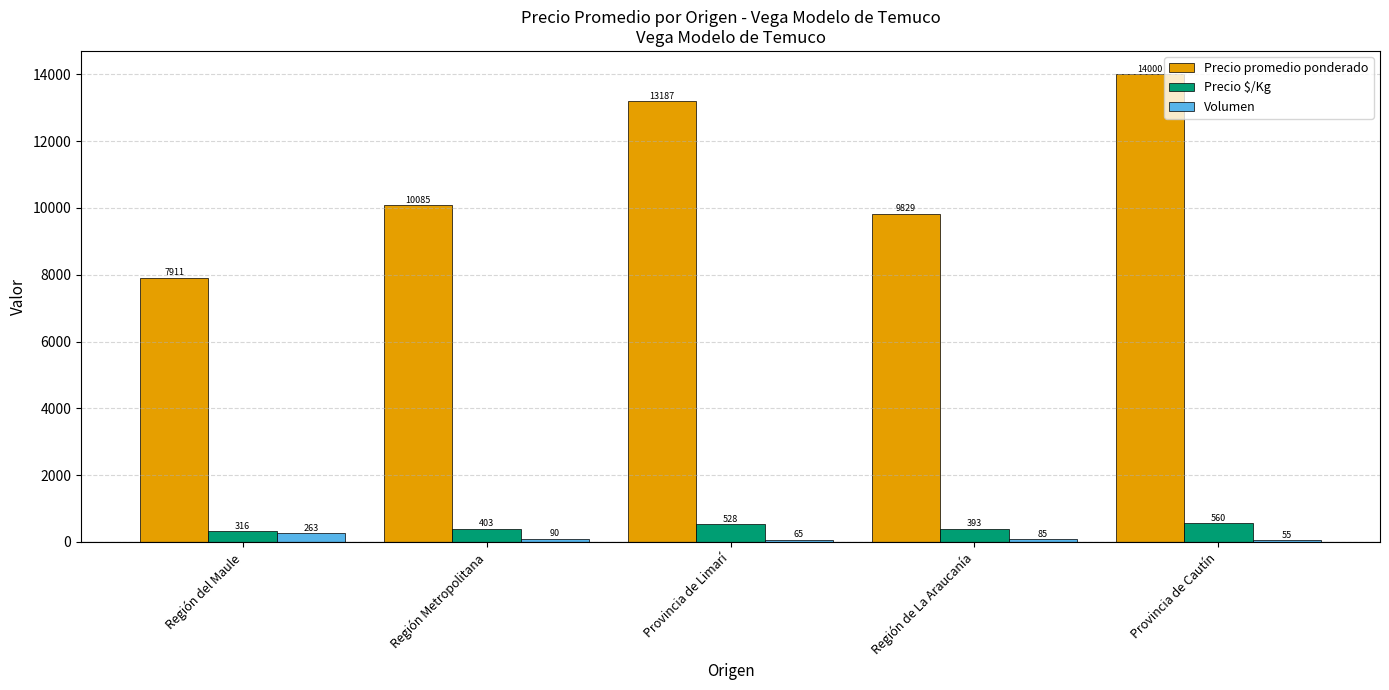

What are all the series names shown in the legend?

Precio promedio ponderado, Precio $/Kg, Volumen